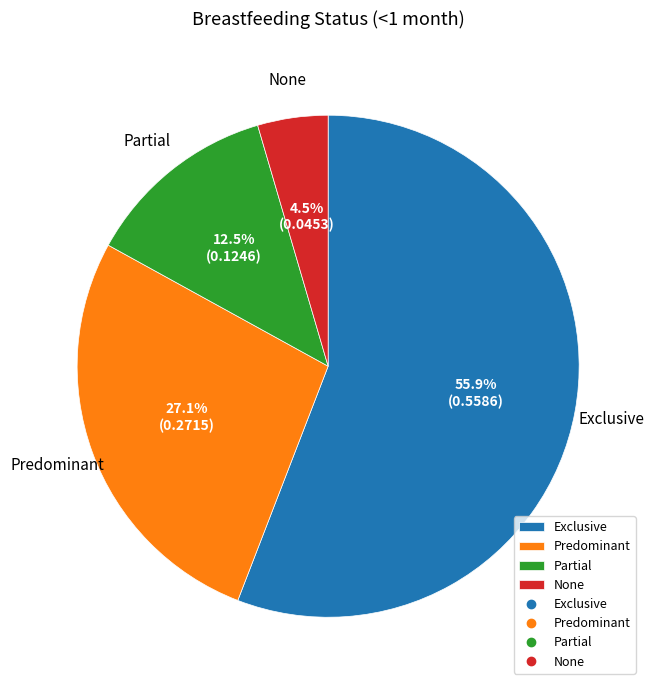

Which has a higher value, Predominant or Partial?

Predominant